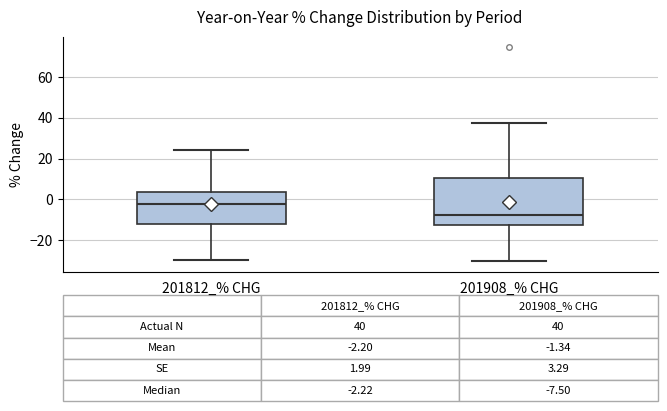

Which box has the lowest median line?

201908_% CHG